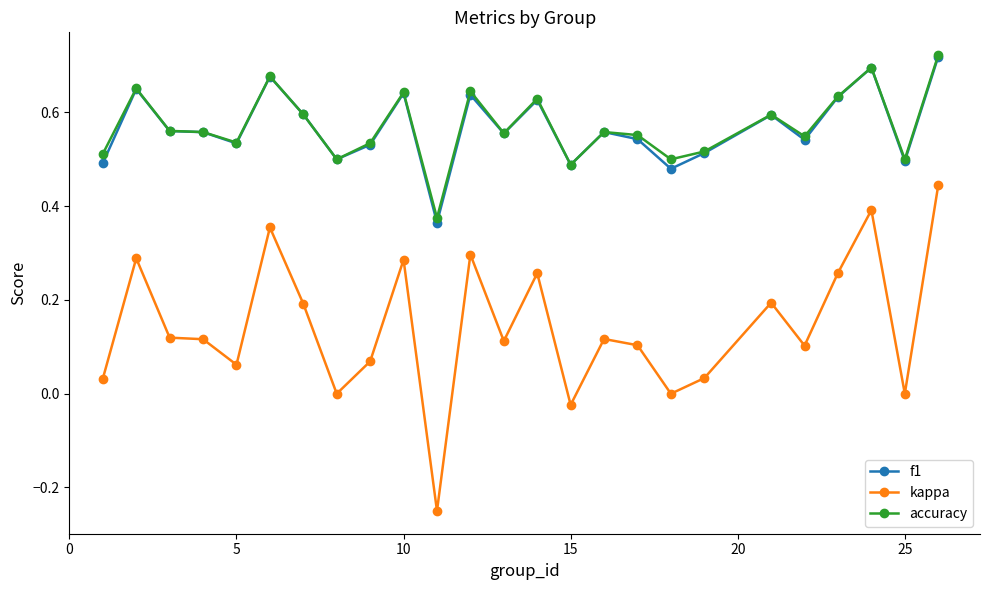

True or false: accuracy and kappa intersect in this chart.

False